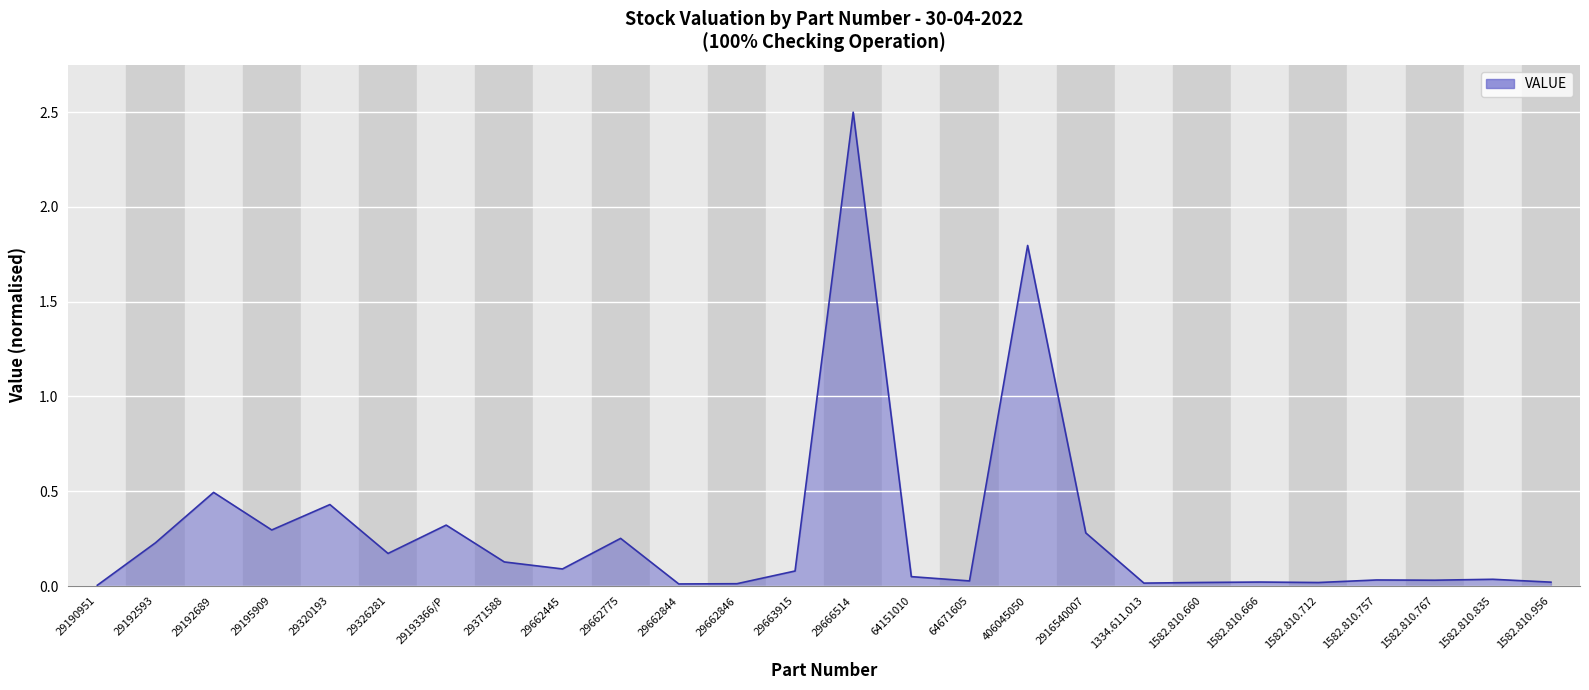

How many interior local peaks (higher than both neighbors) does the data have?

9